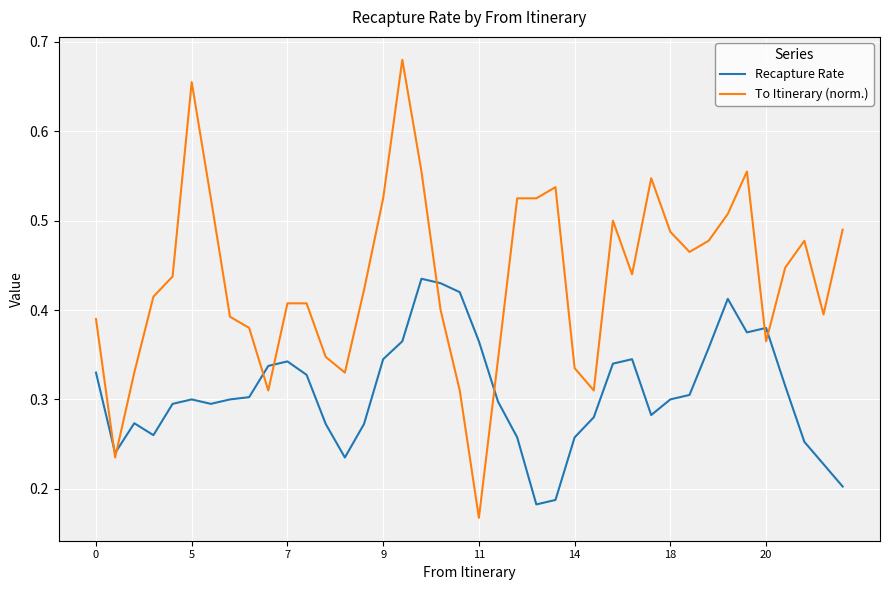

Which series has the largest total across all categories?

To Itinerary (norm.)